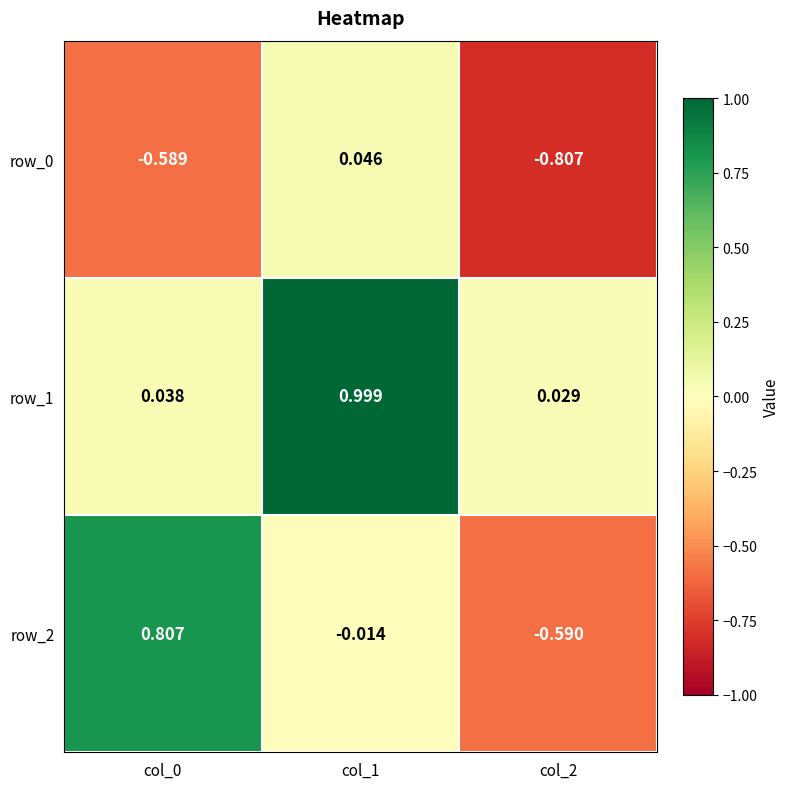

Which series has the widest spread of values?

row_2